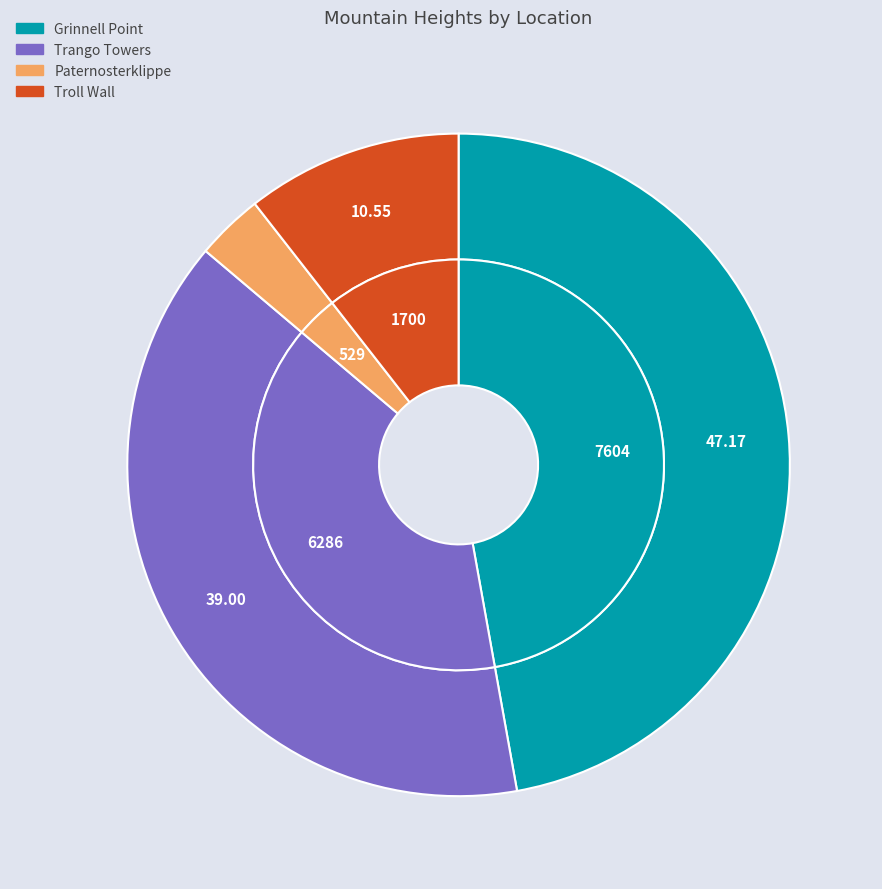

What percentage do Trango Towers and Grinnell Point together represent?

86.2%